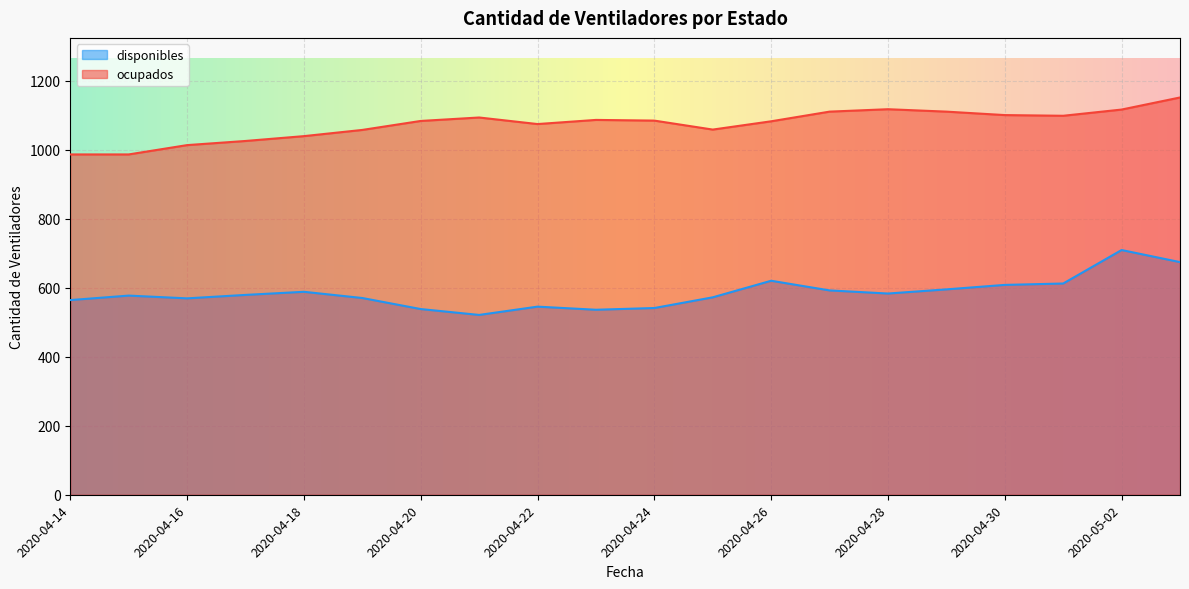

The ocupados series shows 1599 at 2020-04-21. True or false?

False